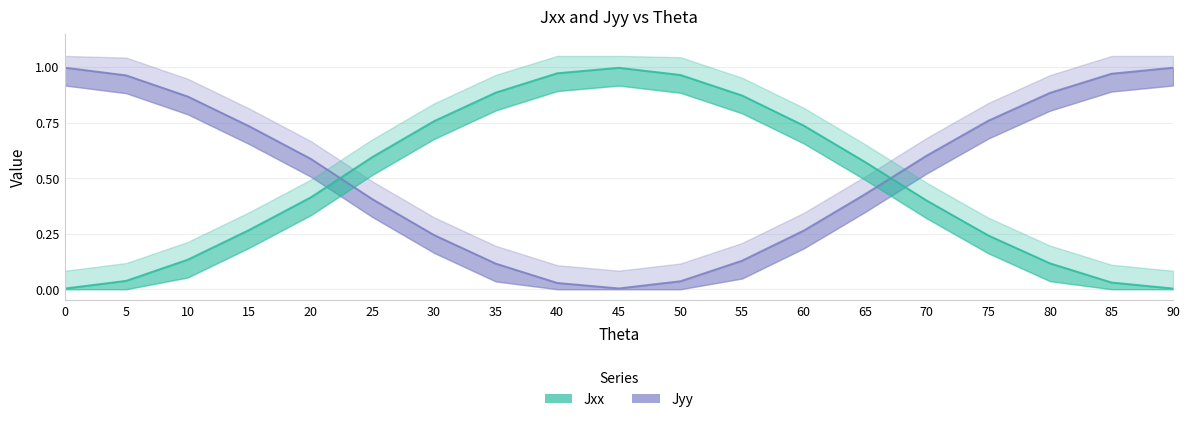

What is the maximum value shown in the chart?

1.0